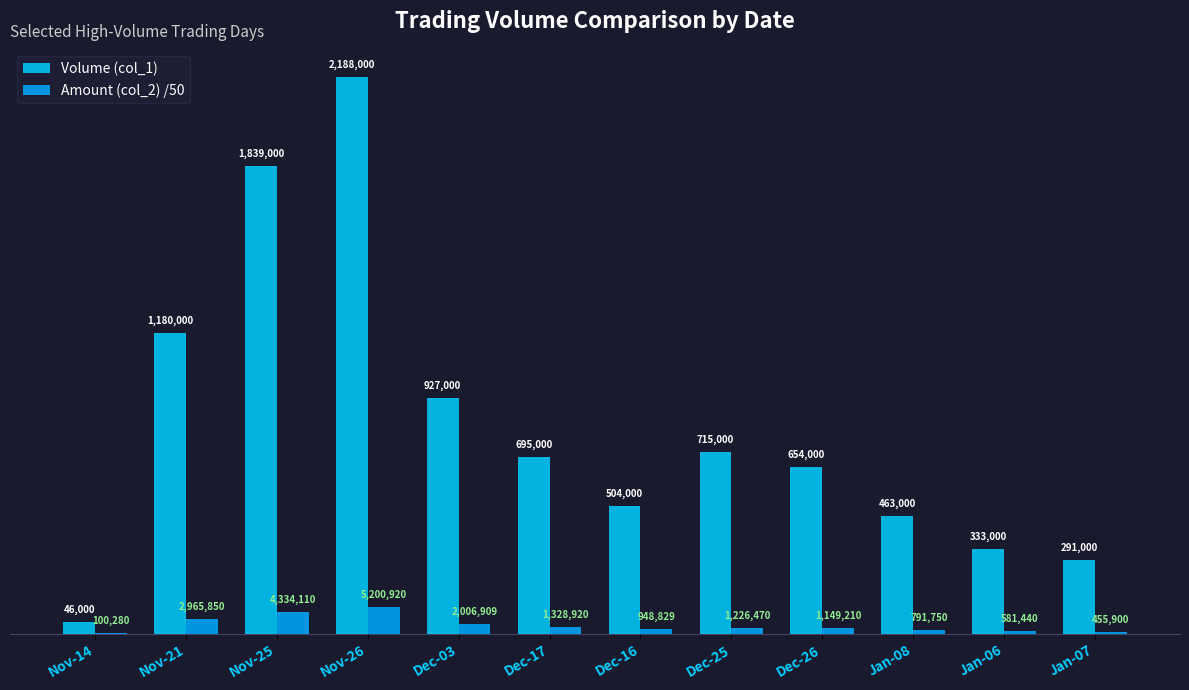

Which series changed the most between Nov-21 and Nov-25?

Volume (col_1)